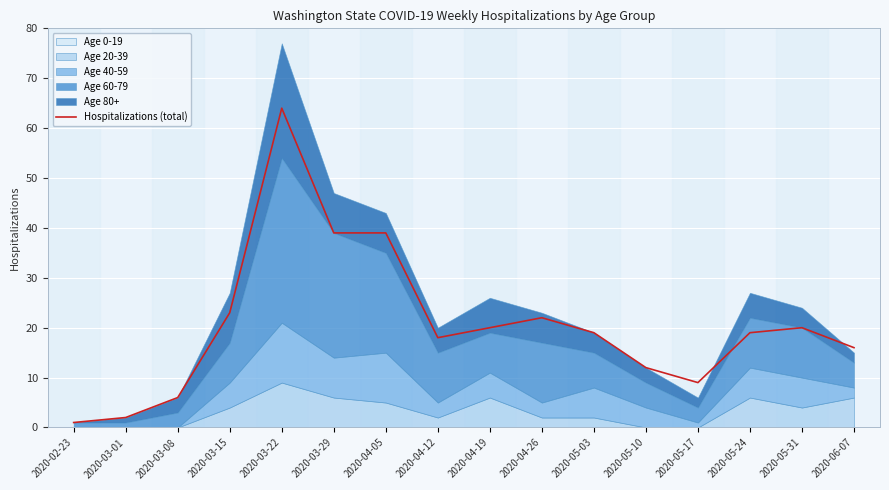

At which label does the data first exceed 19?

2020-03-15